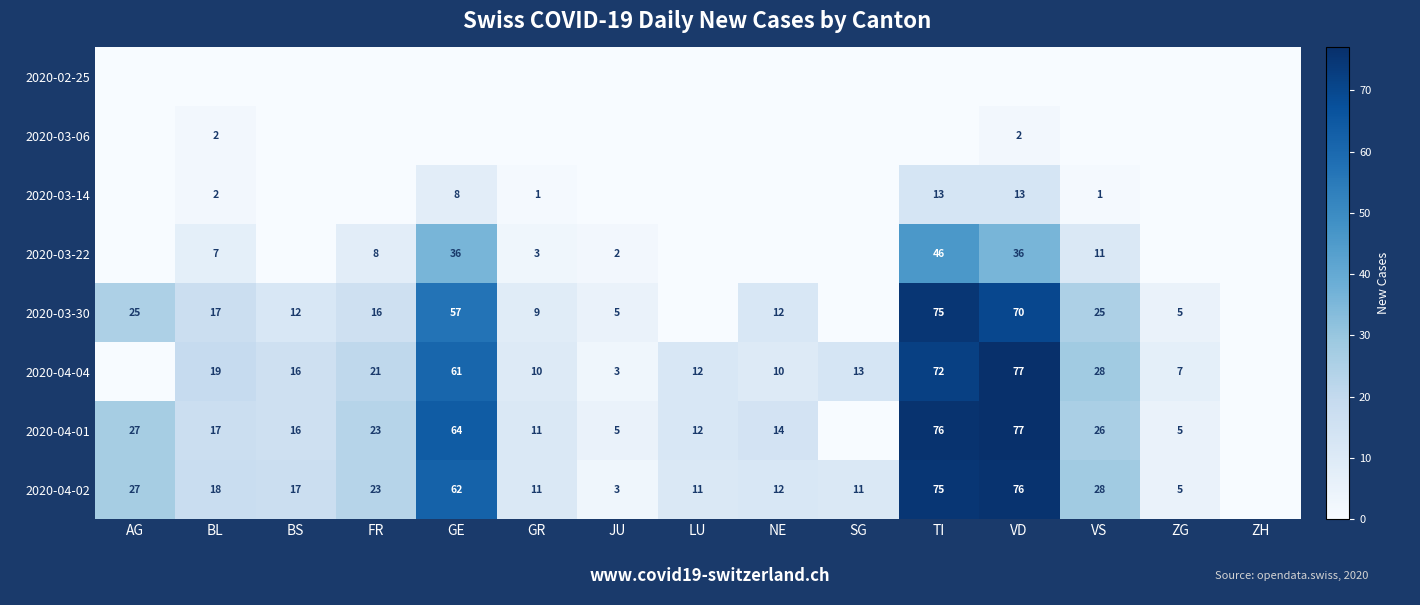

Is it true that 2020-04-02 equals 2 at LU?

False